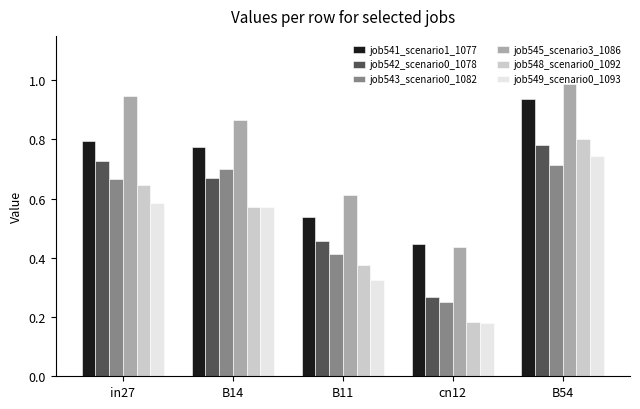

The job545_scenario3_1086 series shows 0.6 at B11. True or false?

True